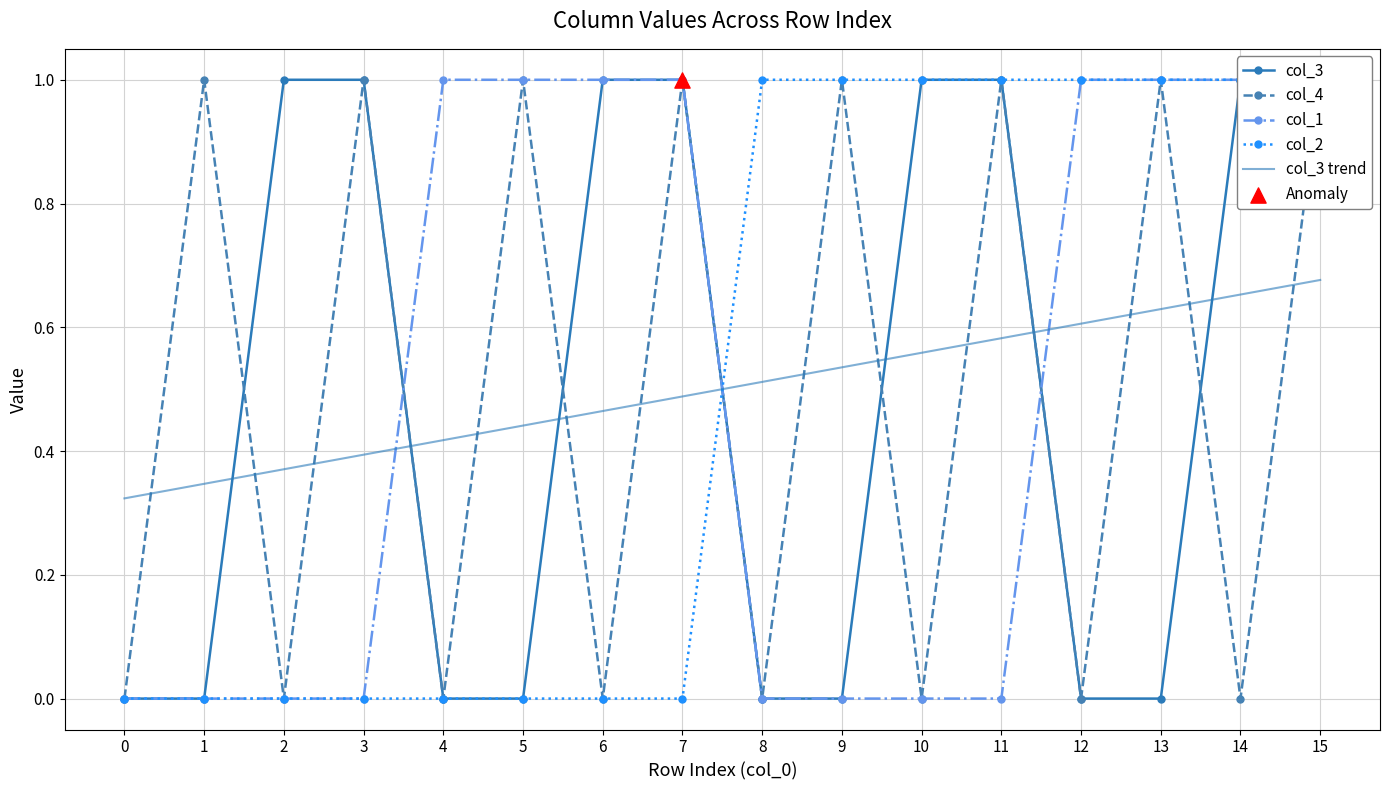

At how many categories does at least one series exceed 0?

16